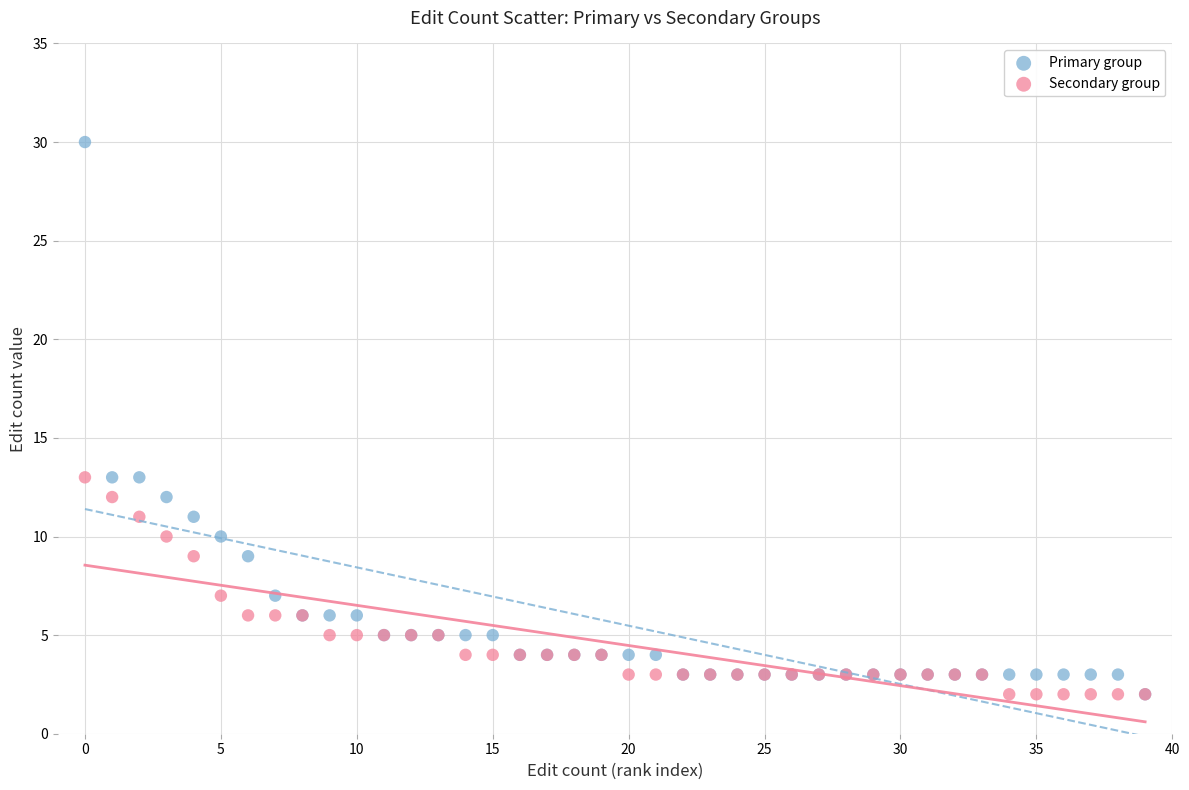

Which series has the largest Y range (max minus min)?

Primary group